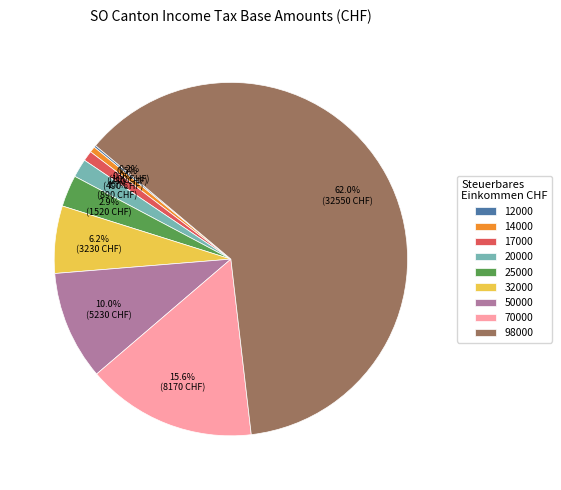

To the nearest percent, what is the difference between the largest and smallest slice percentages?

62%